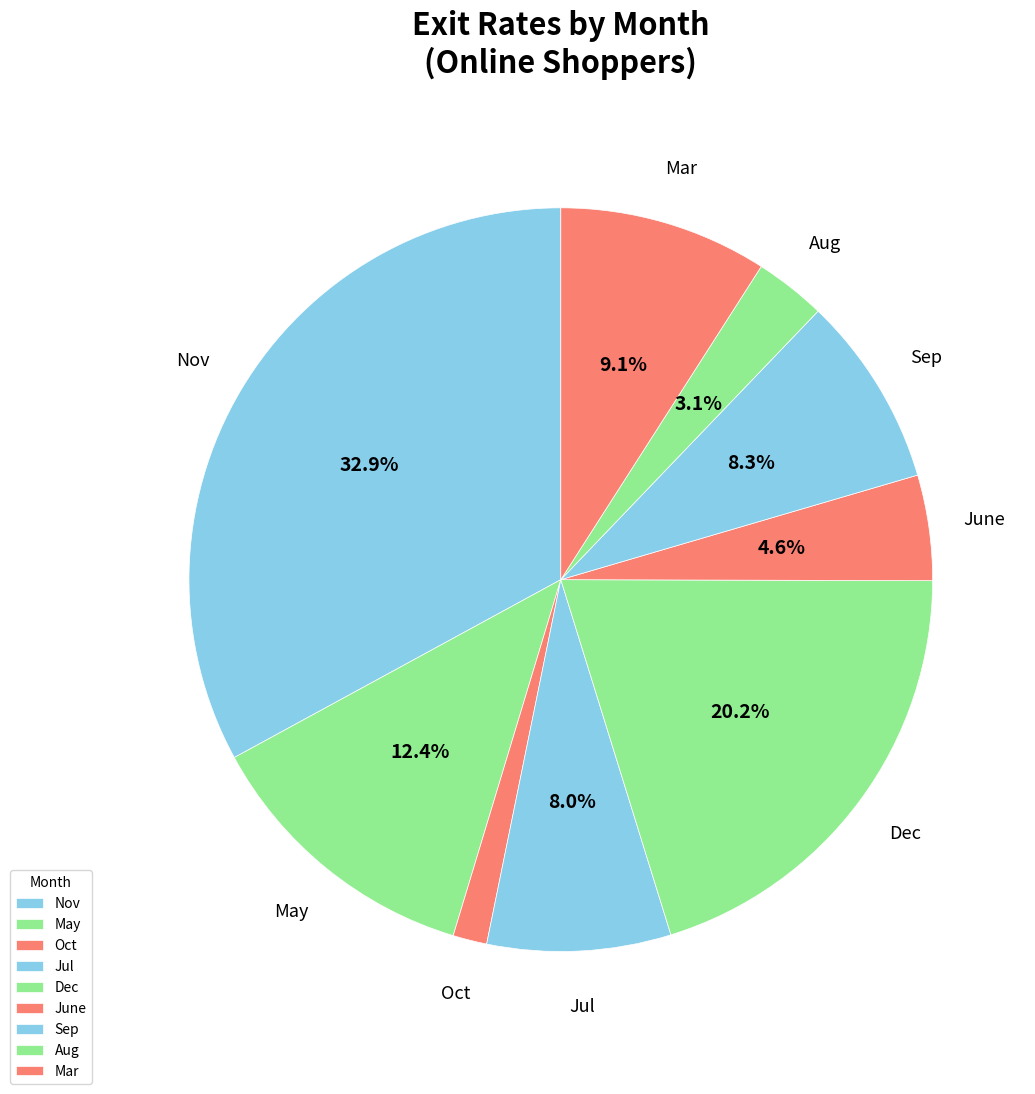

Does June account for over 50% of the chart?

No